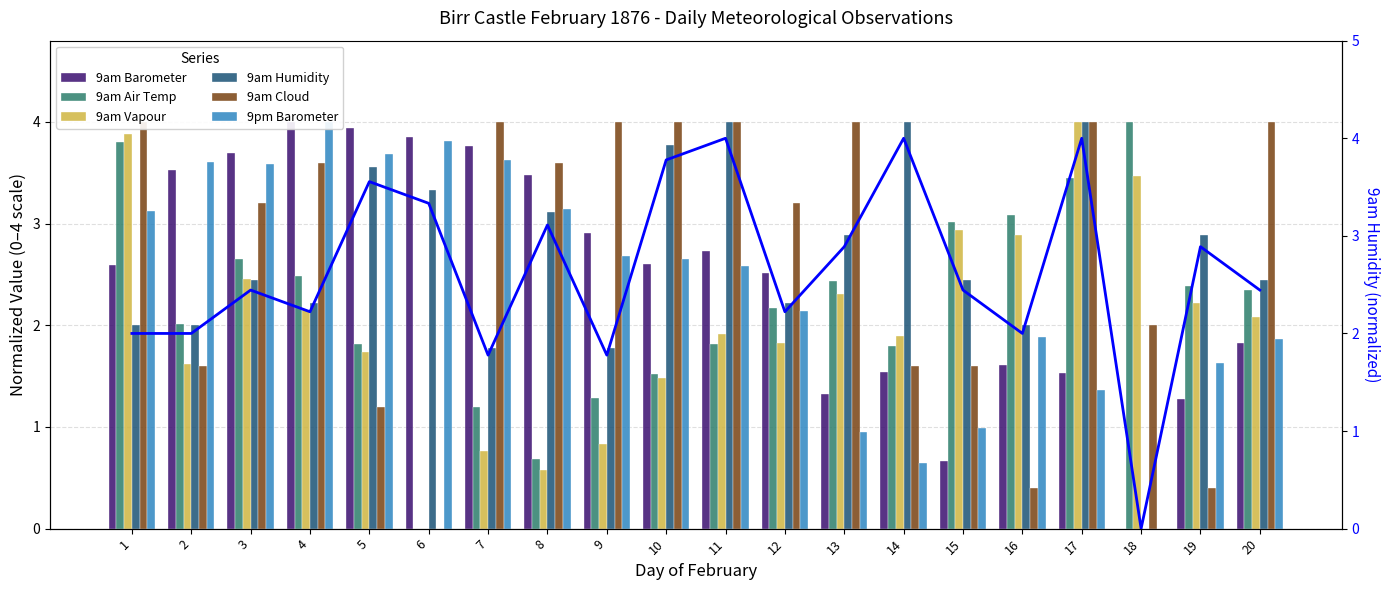

What are all the series names shown in the legend?

9am Barometer, 9am Air Temp, 9am Vapour, 9am Humidity, 9am Cloud, 9pm Barometer